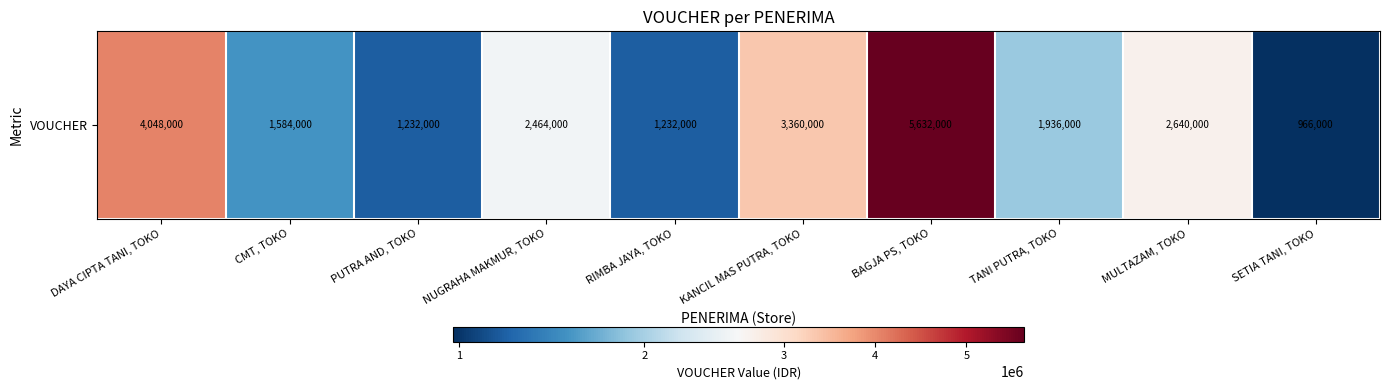

List the labels in order of value, largest first.

BAGJA PS, TOKO, DAYA CIPTA TANI, TOKO, KANCIL MAS PUTRA, TOKO, MULTAZAM, TOKO, NUGRAHA MAKMUR, TOKO, TANI PUTRA, TOKO, CMT, TOKO, PUTRA AND, TOKO, RIMBA JAYA, TOKO, SETIA TANI, TOKO